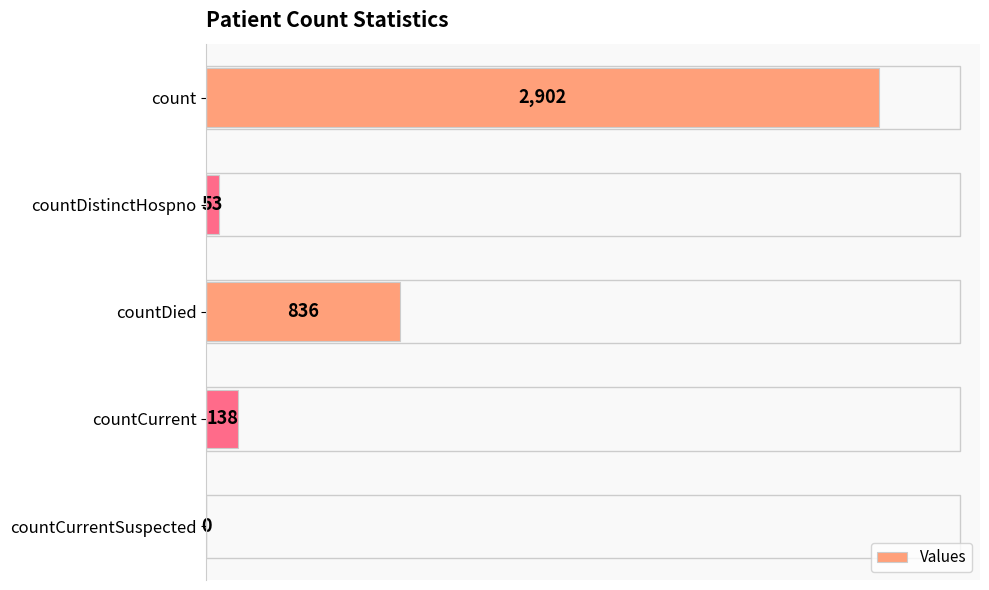

Are the bars horizontal?

Yes